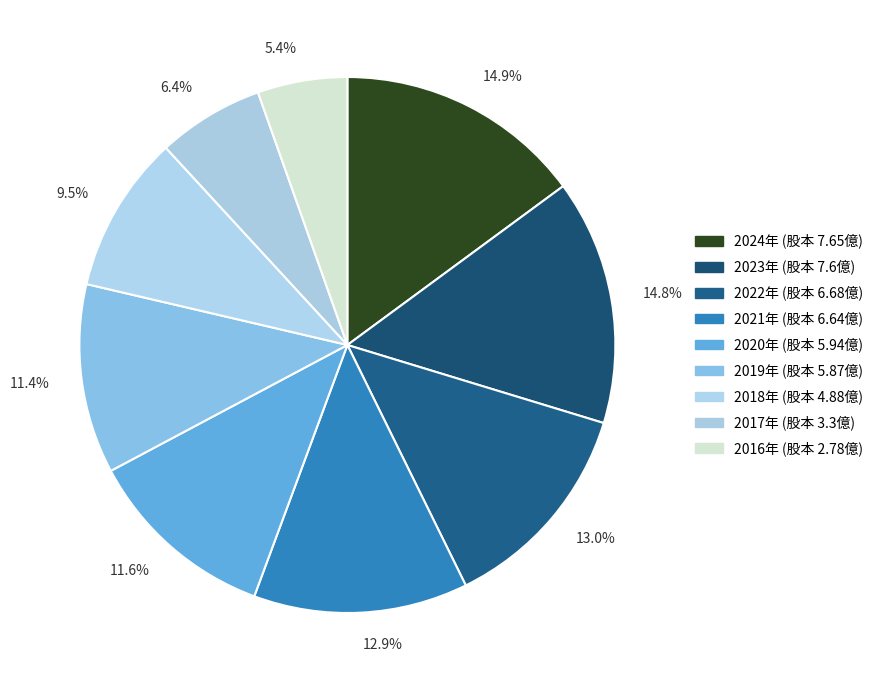

Approximately how many times larger is the value at 11.6% compared to 14.9%?

0.8